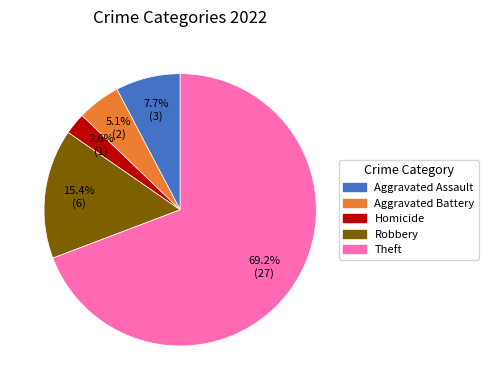

Is there a majority slice in this chart?

Yes